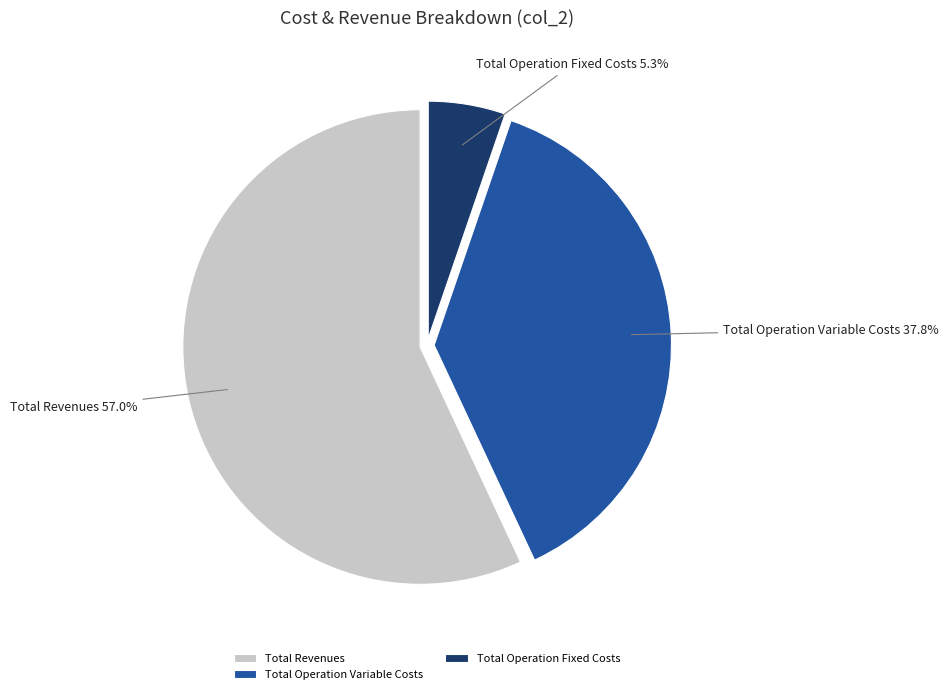

To the nearest percent, what is the difference between the largest and smallest slice percentages?

52%